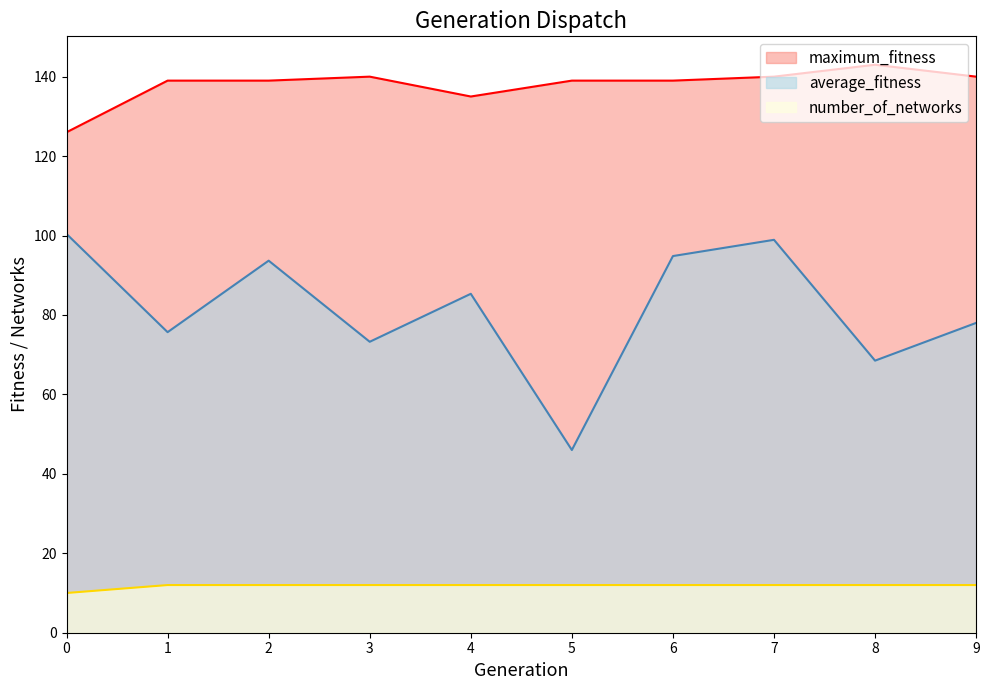

What is the difference between the highest and lowest values at 5?

127.0